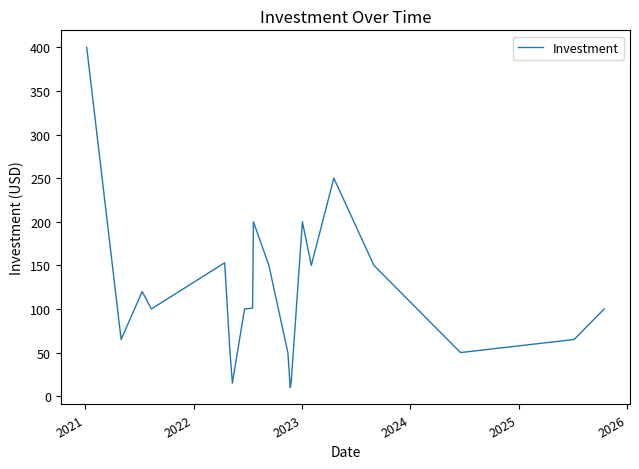

What is the greatest value displayed?

400